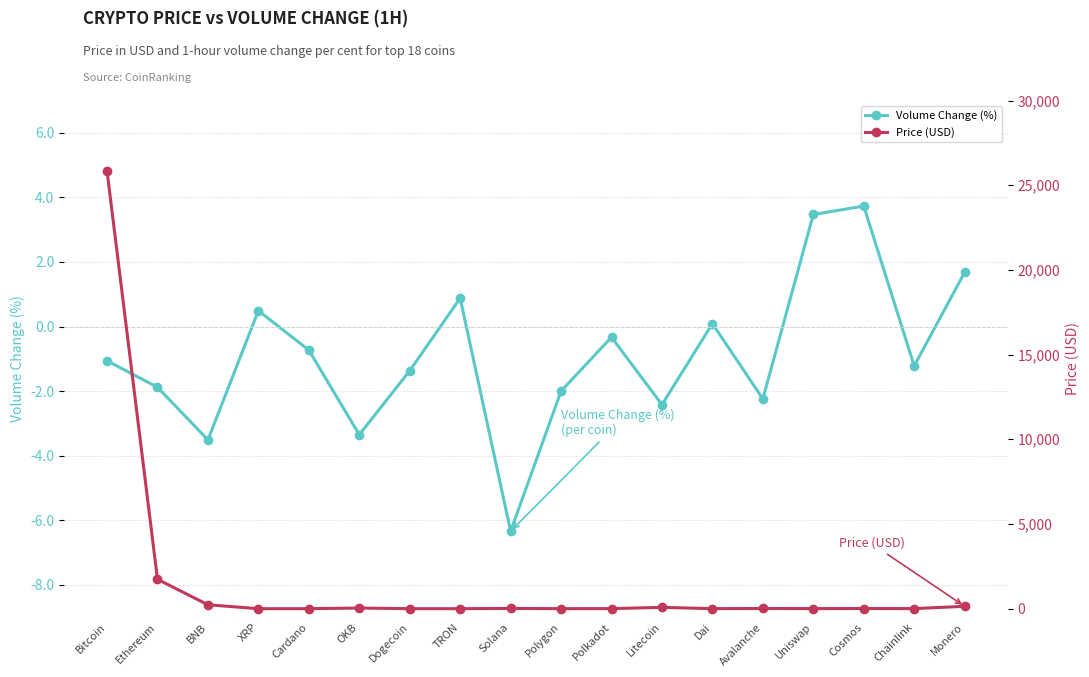

At how many categories does at least one series exceed 1606?

2